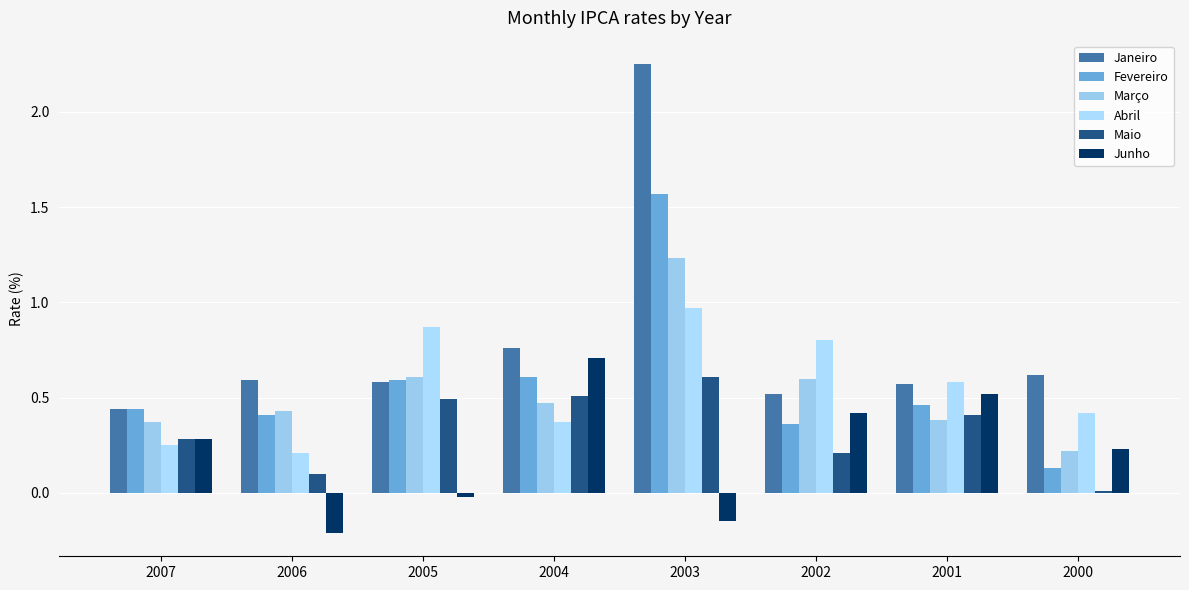

Which category has the highest value across all series?

2003